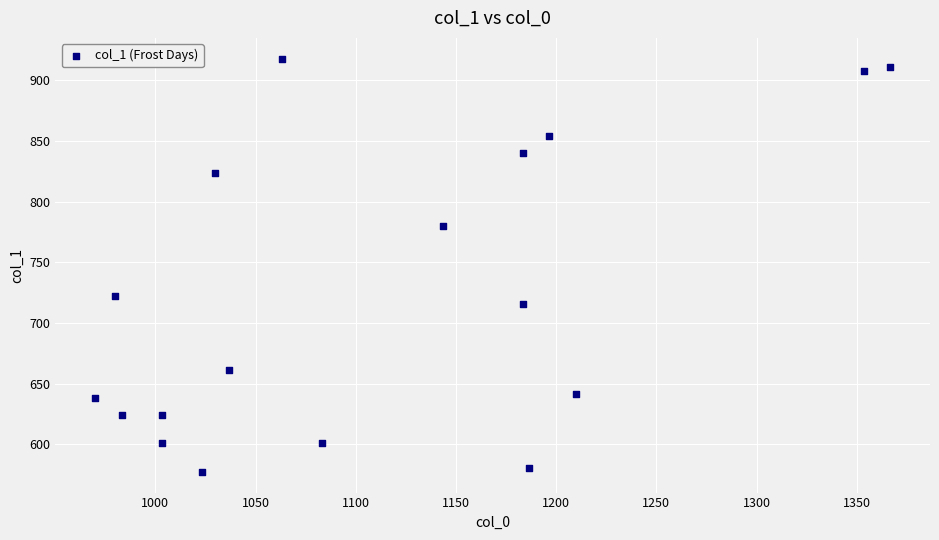

What is the range of Y values (max minus min)?

340.9